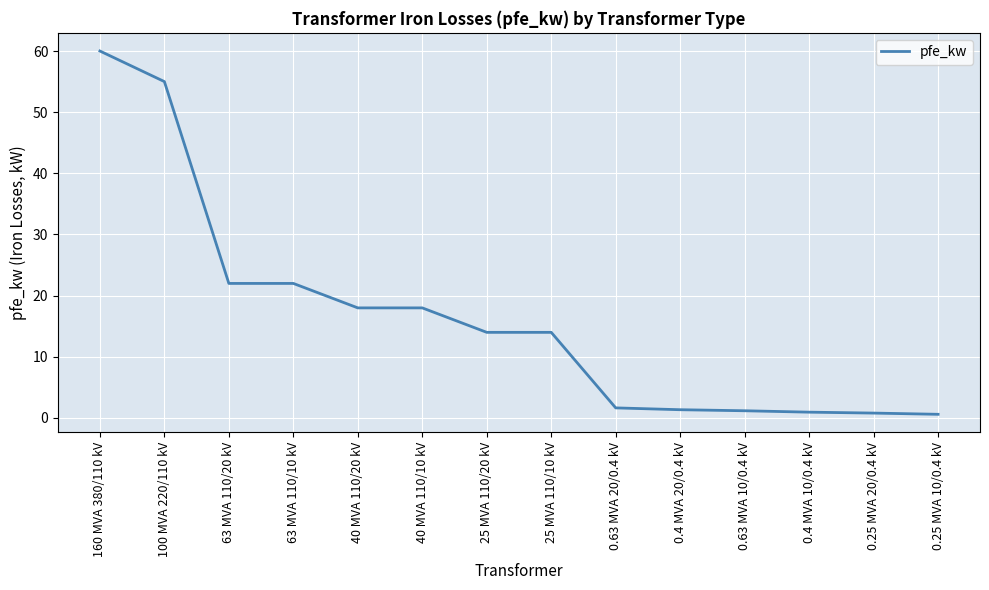

Does the chart display data point markers on the line(s)?

No